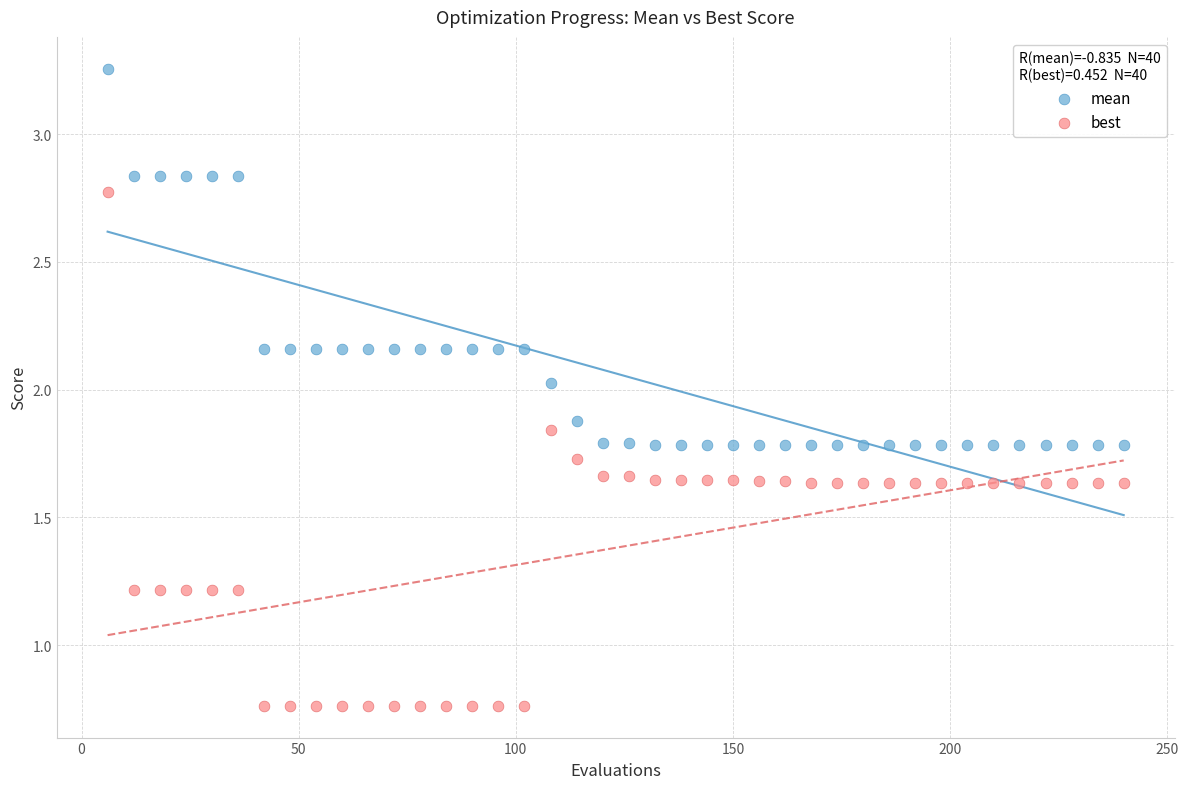

Which series has the largest Y range (max minus min)?

best